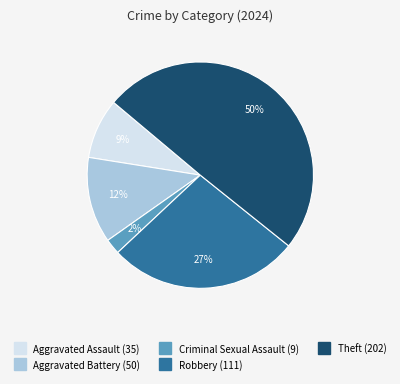

To the nearest percent, what is the combined percentage of Criminal Sexual Assault and Theft?

52%